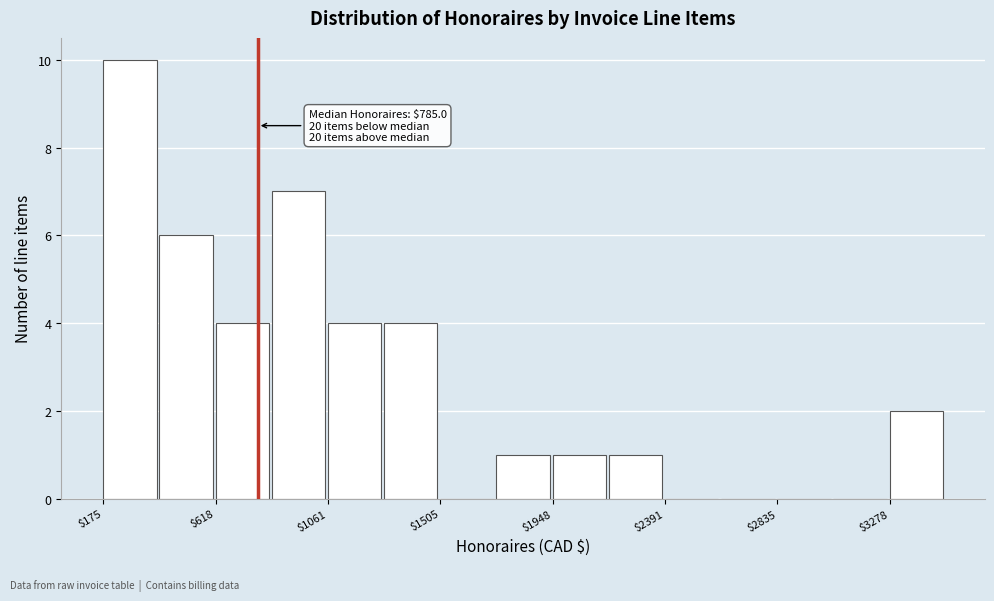

Which range on the x-axis has the tallest bar?

200 to 400